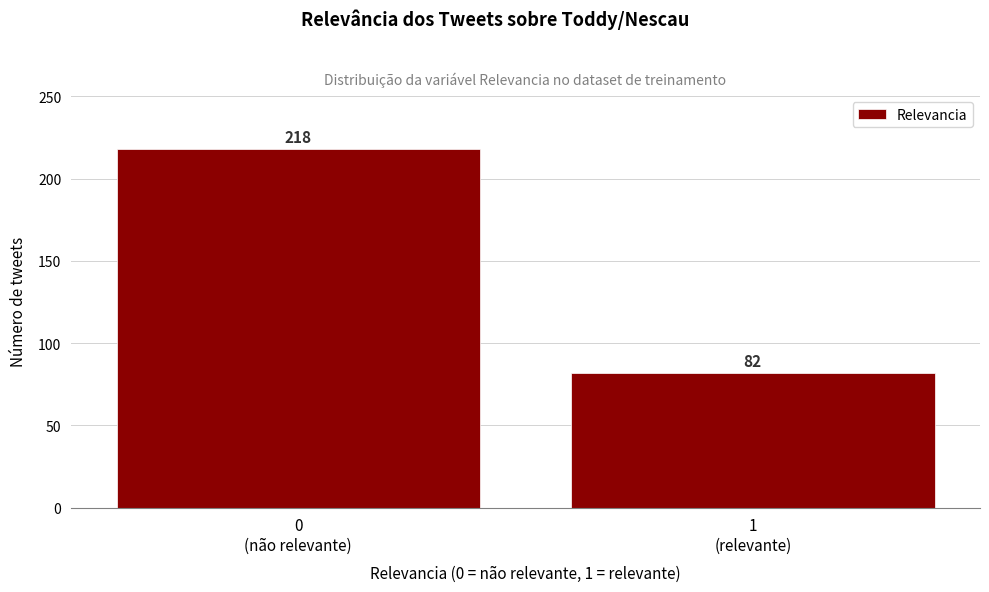

Reading left to right, extract all data points from this chart.

218	82